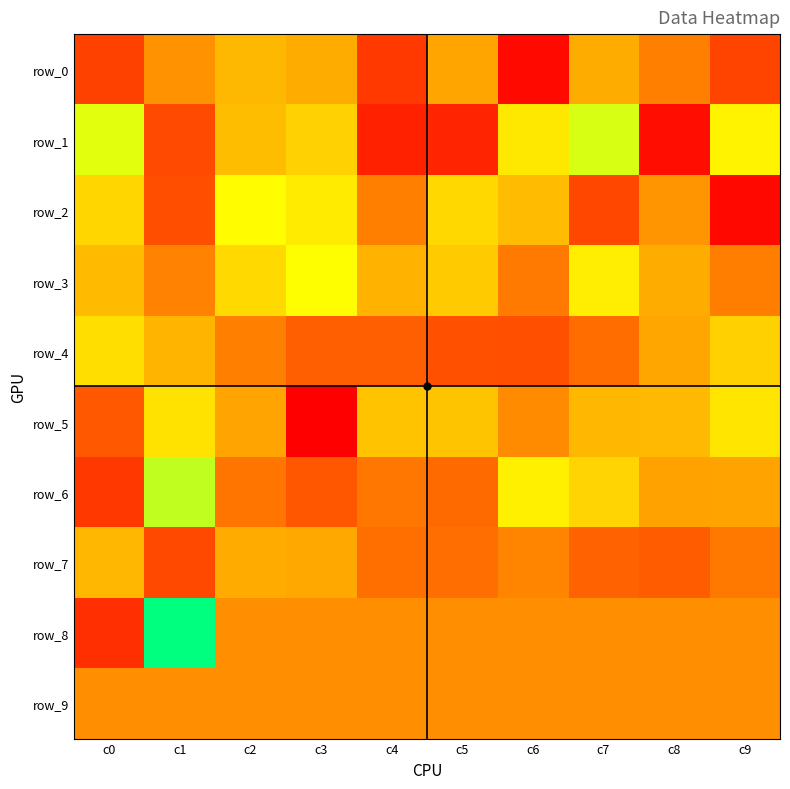

How many negative values does the row_2 series have?

4